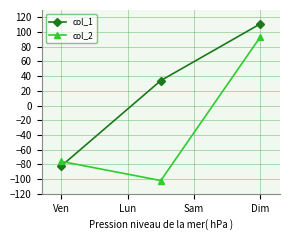

Reading left to right, transcribe all the data shown in this chart.

col_1: -82	34	111
col_2: -76	-102	93